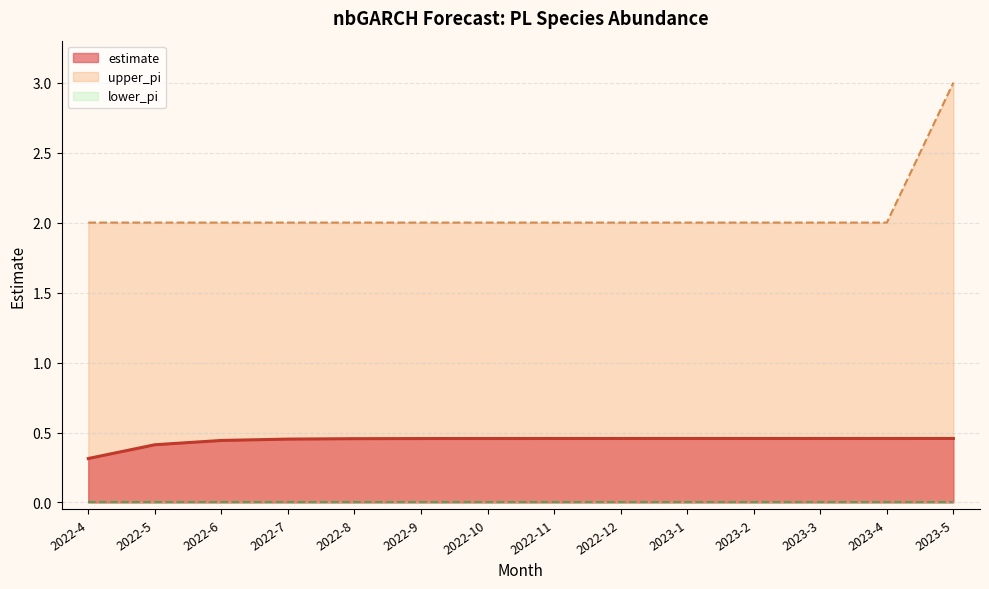

What is the value of the upper_pi point at the 7th from the left?

2.0